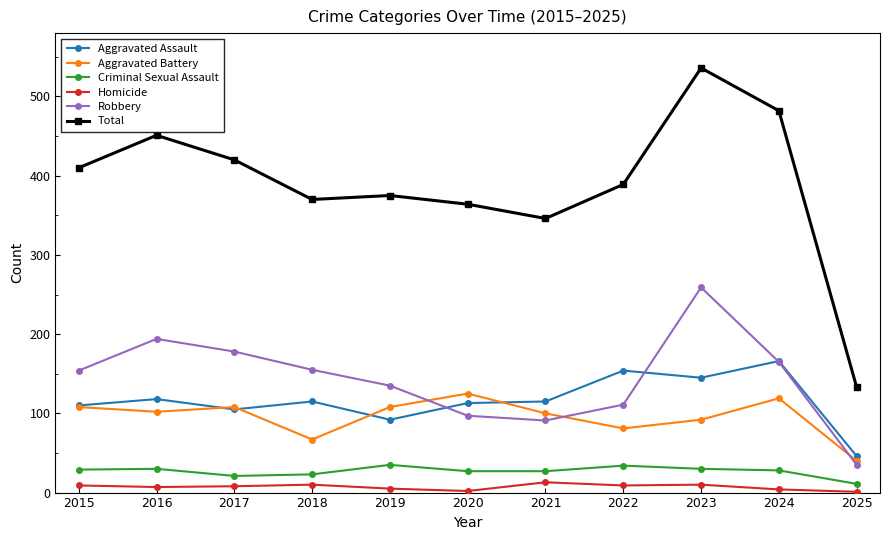

Where is Total nearest to the value 334?

2021